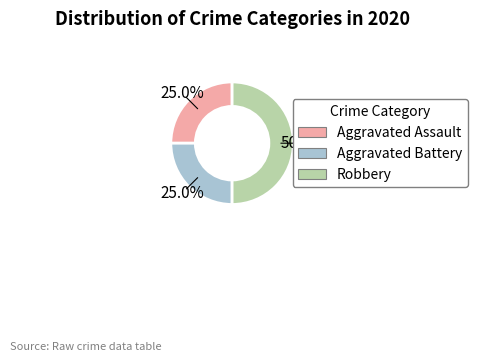

What is the largest slice in the pie chart?

Robbery